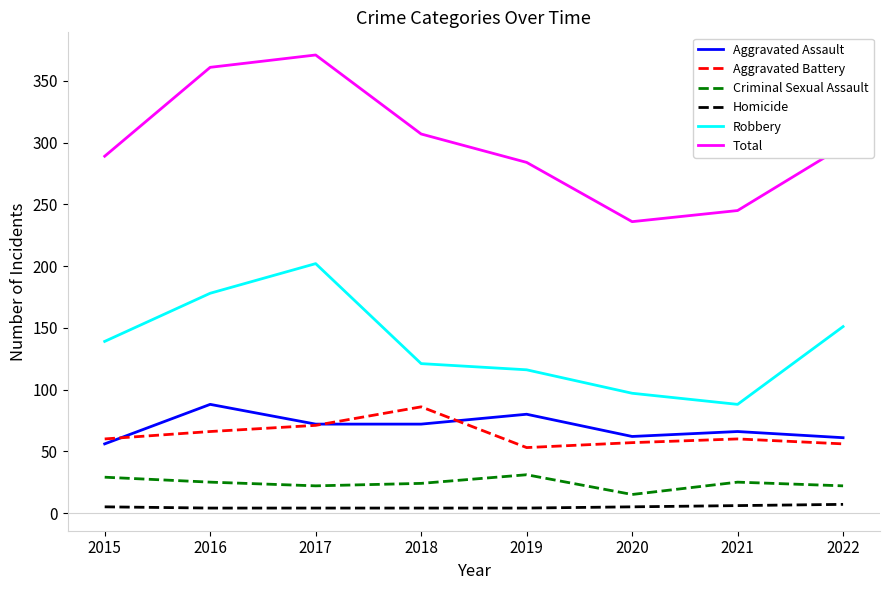

What is the approximate value of Total at 2021?

245